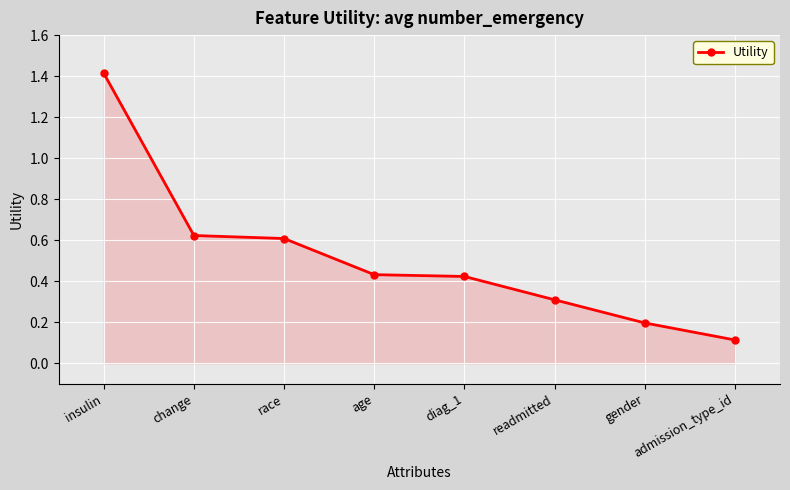

True or false: the data shows 0.9 at change.

False